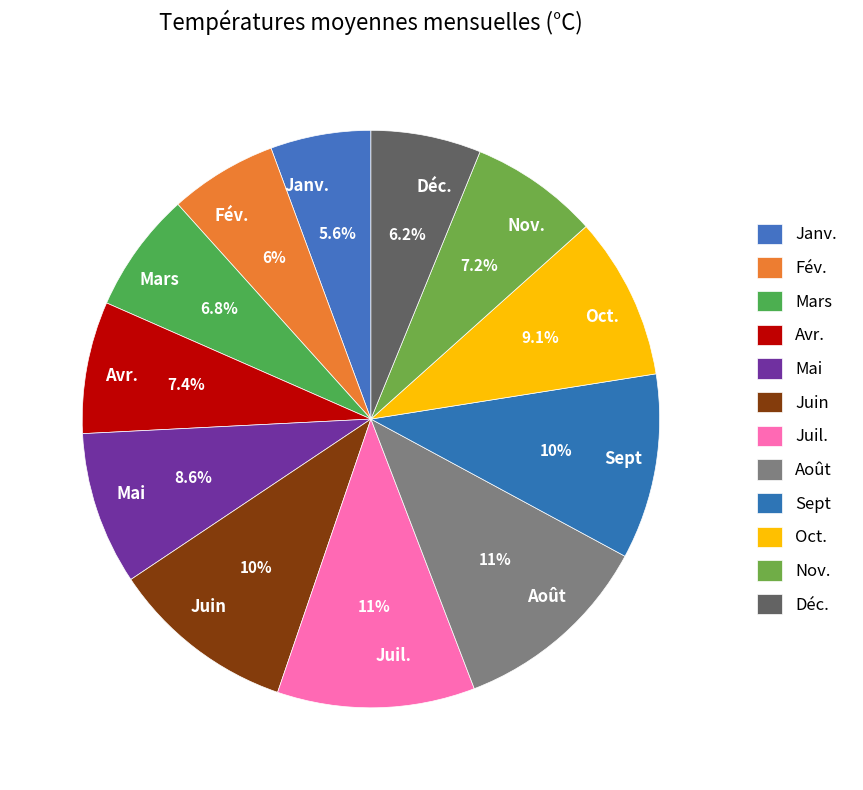

Is Avr. the majority of the pie?

No